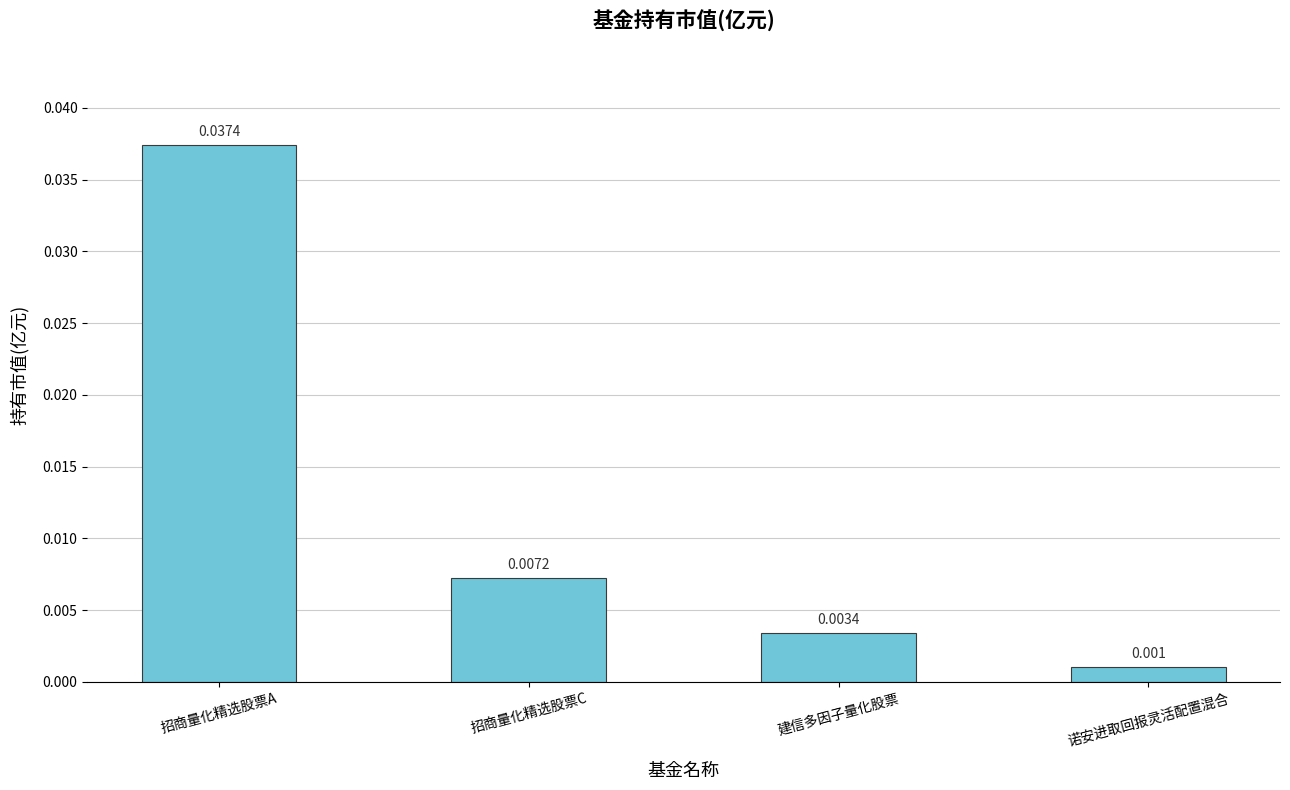

List the labels in order of value, largest first.

招商量化精选股票A, 招商量化精选股票C, 建信多因子量化股票, 诺安进取回报灵活配置混合